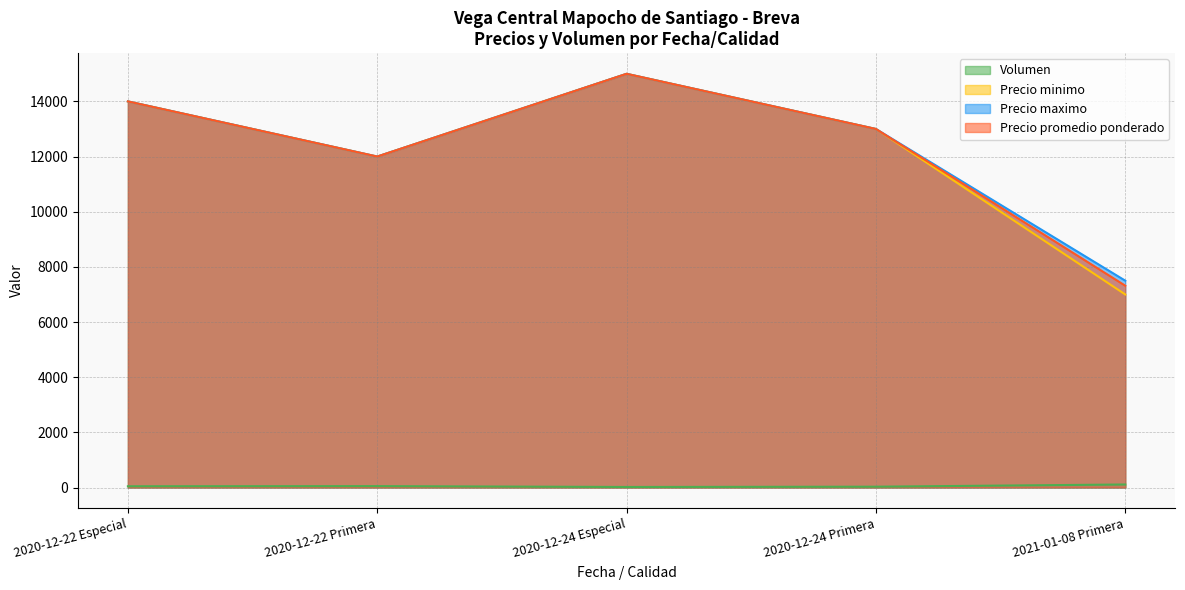

How many lines are shown in the chart?

4